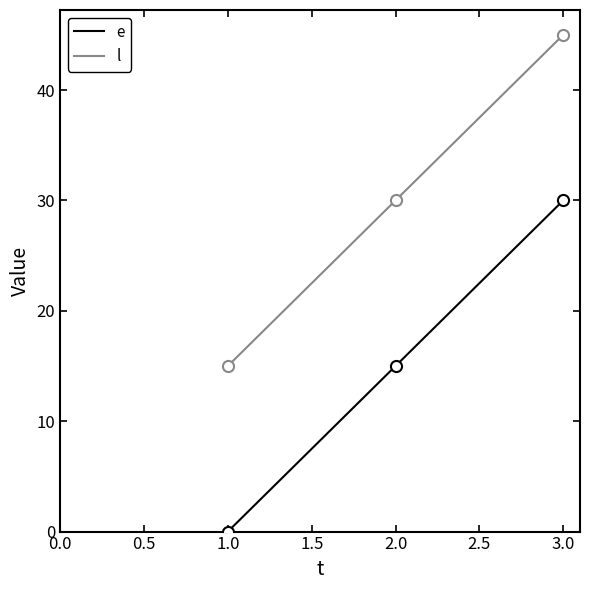

Rank the series by their average value, from lowest to highest.

e, l